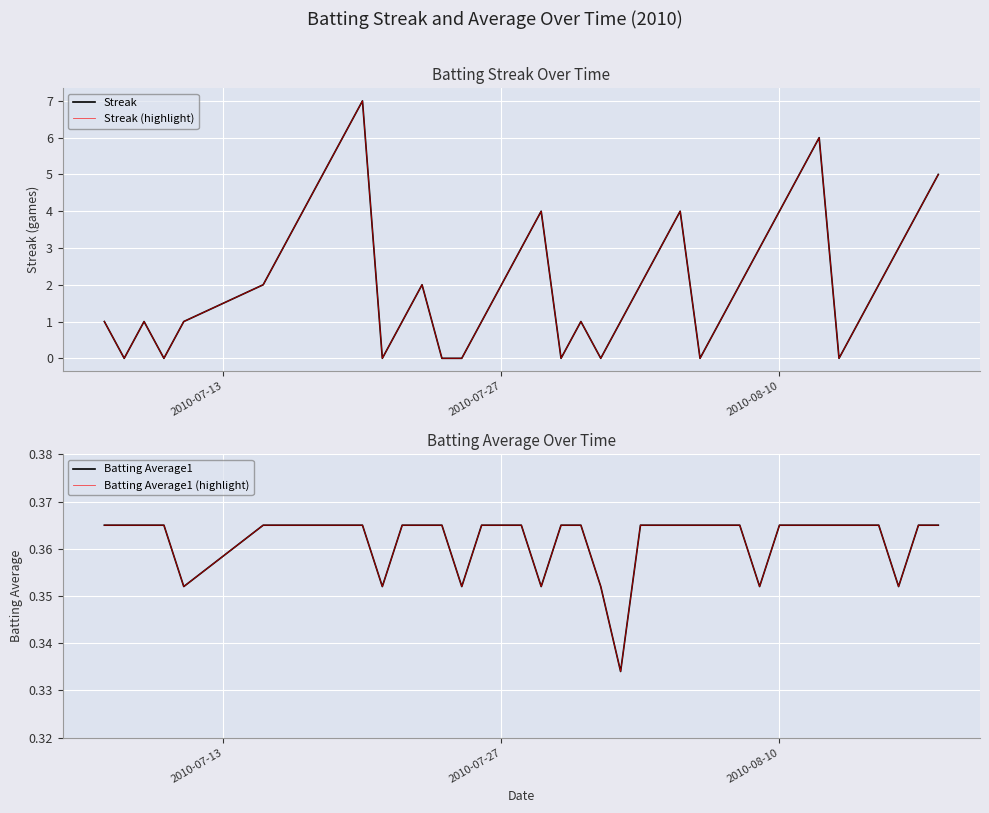

How many interior local valleys does the Batting Average1 (highlight) series have?

7